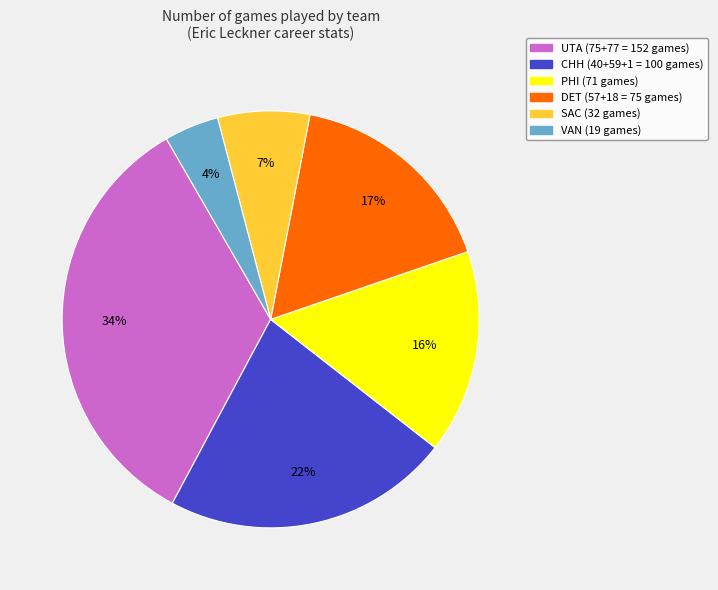

What is the ratio of the value at DET to the value at PHI?

1.1